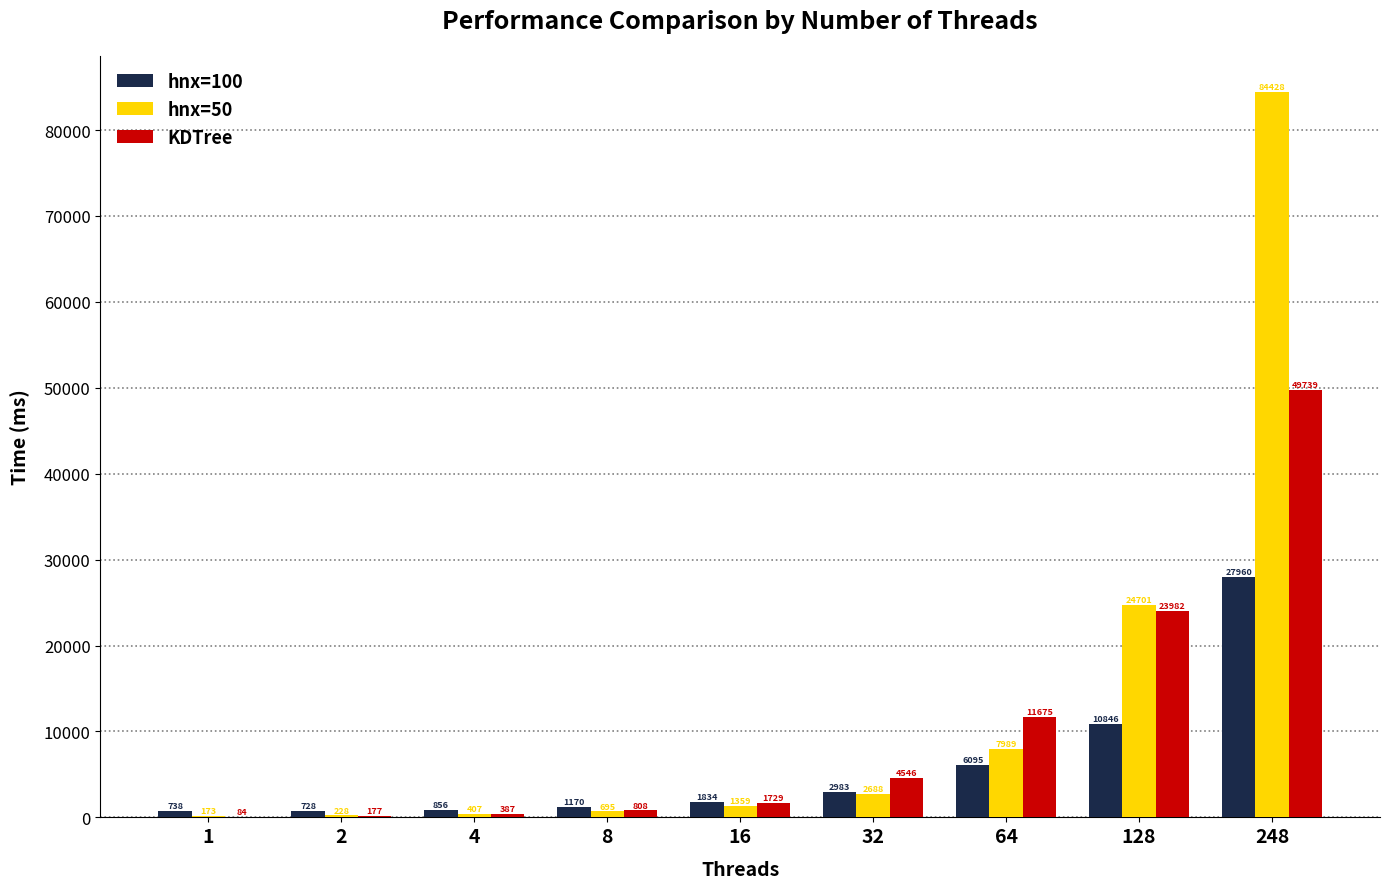

Between 2 and 4, which series saw the biggest shift?

KDTree